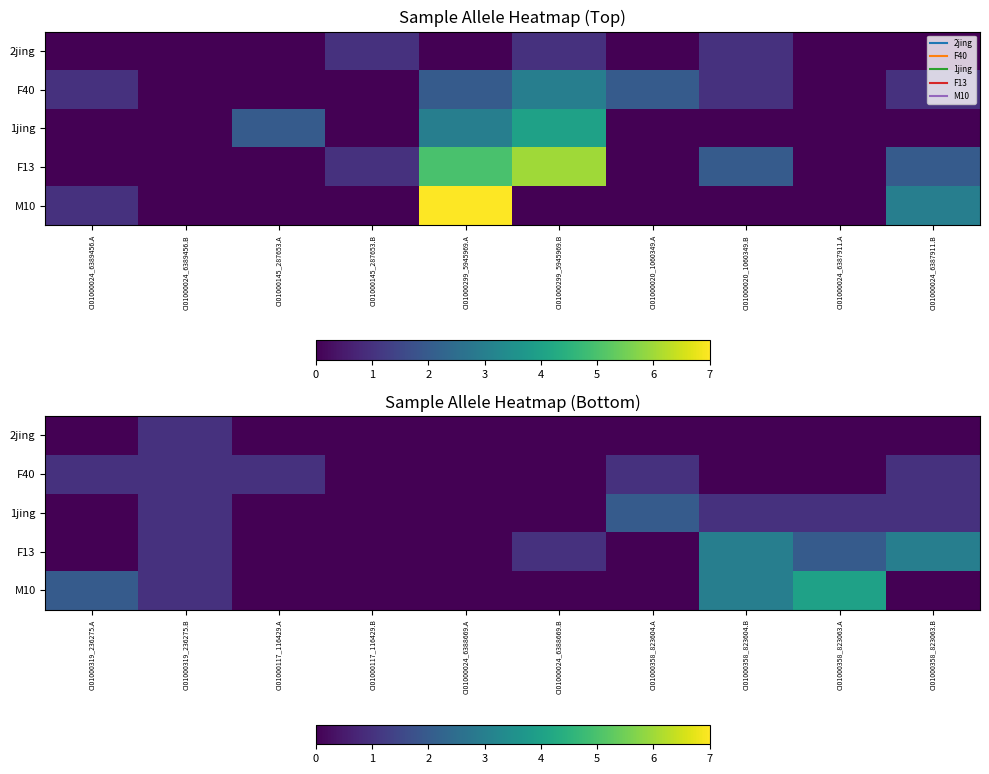

At how many categories does at least one series exceed 1?

5